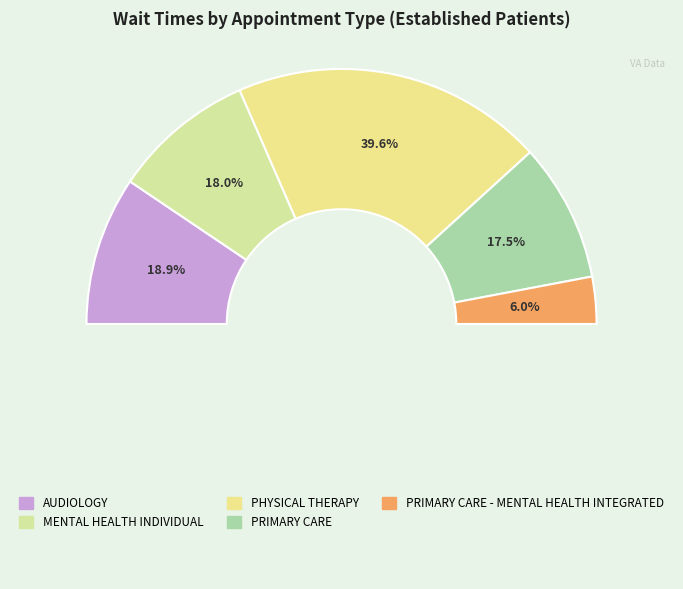

What percentage is NOT represented by MENTAL HEALTH INDIVIDUAL?

82.0%